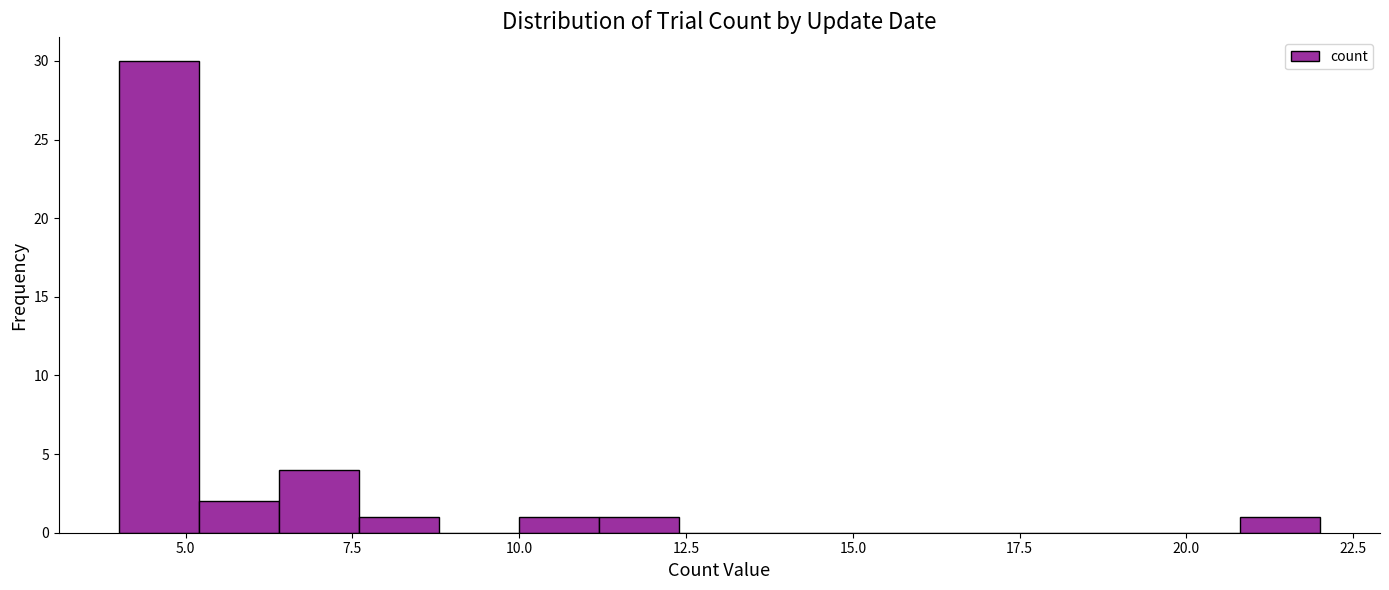

Read against the x-axis, roughly where is the centre of the tallest bar?

4.5